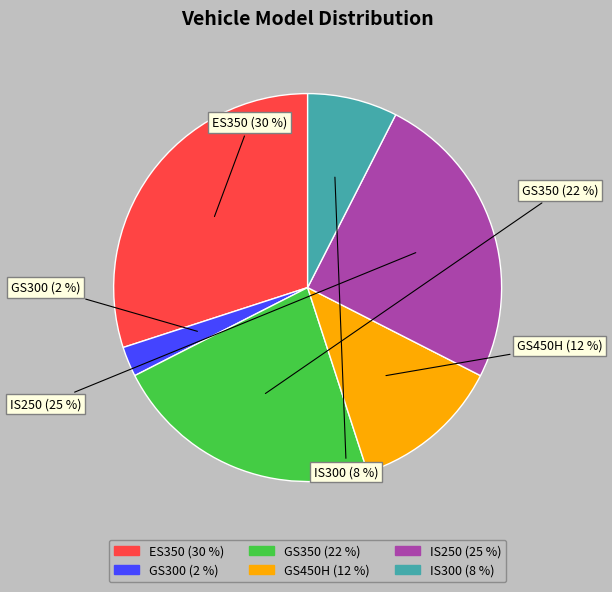

To the nearest percent, what is the average slice percentage?

17%